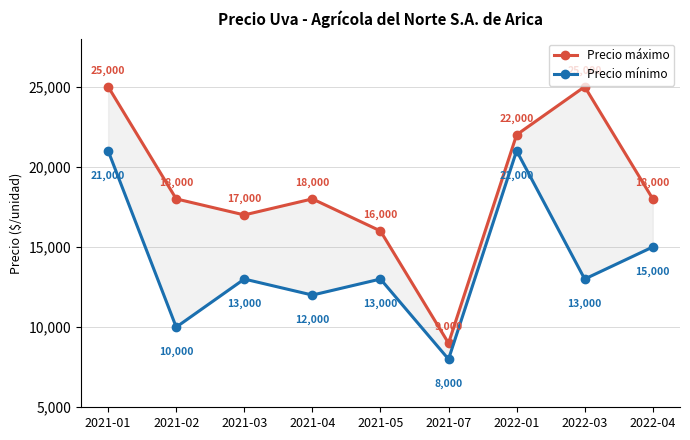

How many lines are shown in the chart?

2